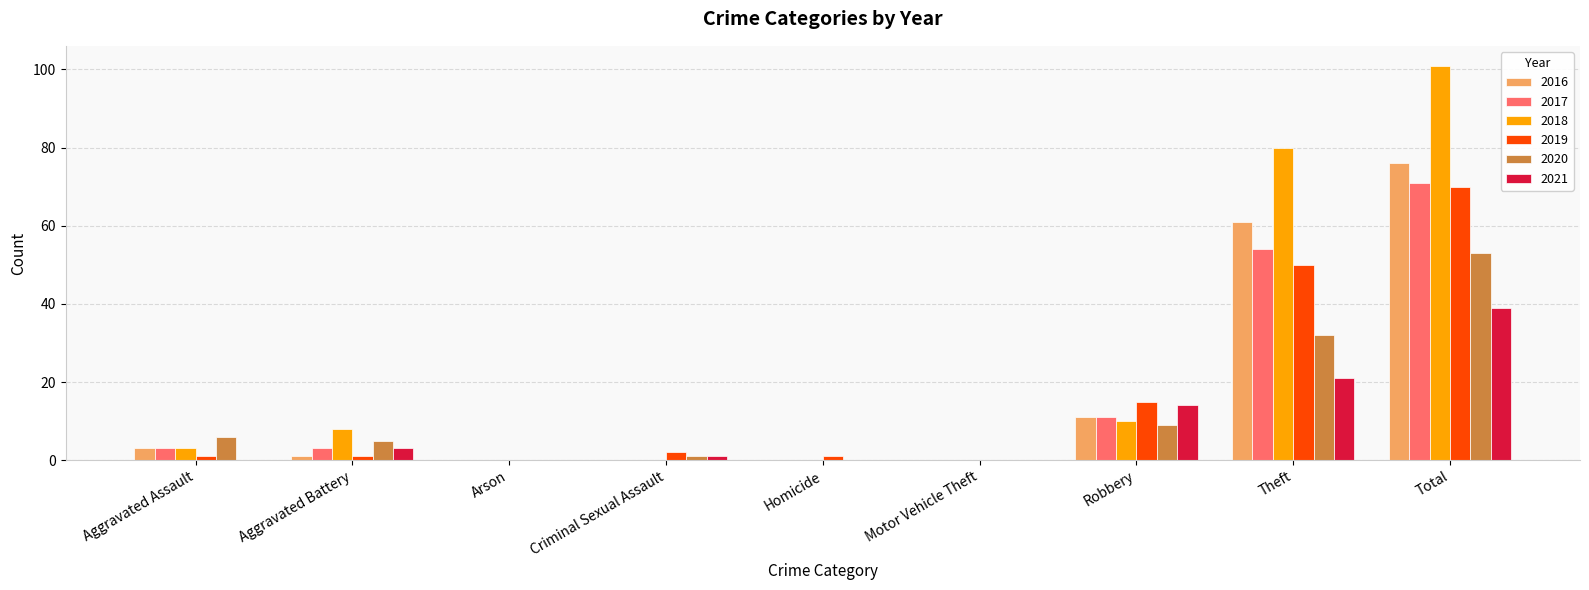

What is the total value across all series at Theft?

298